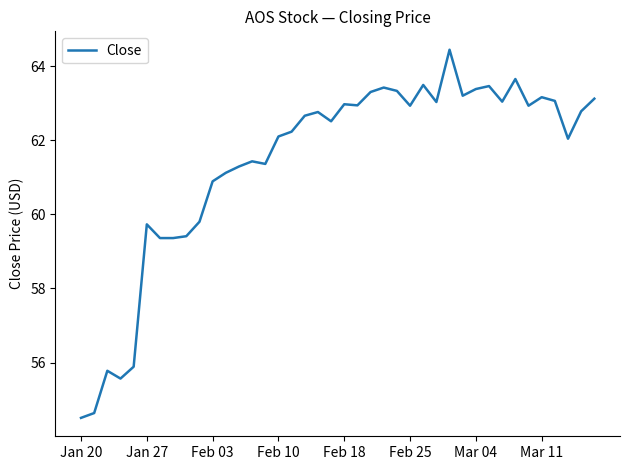

What is the smallest value displayed?

54.5